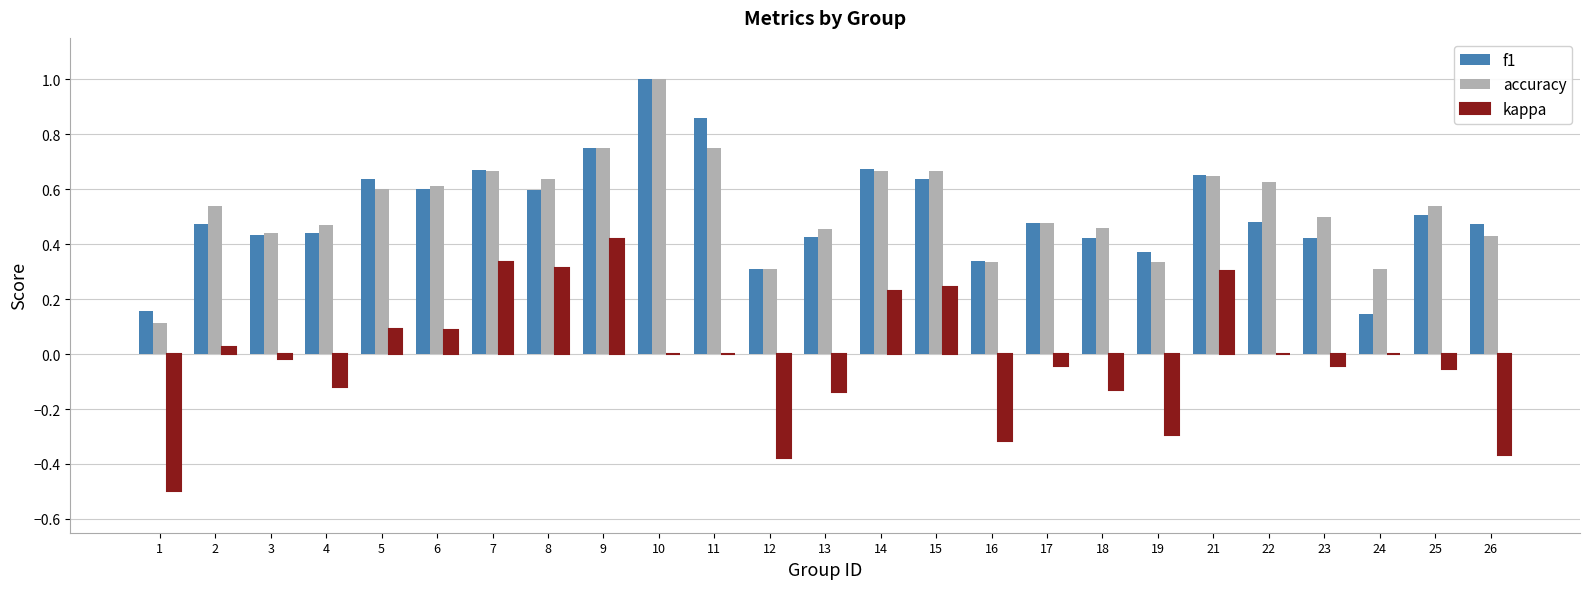

What is the sum of the accuracy values at 15 and 7?

1.3